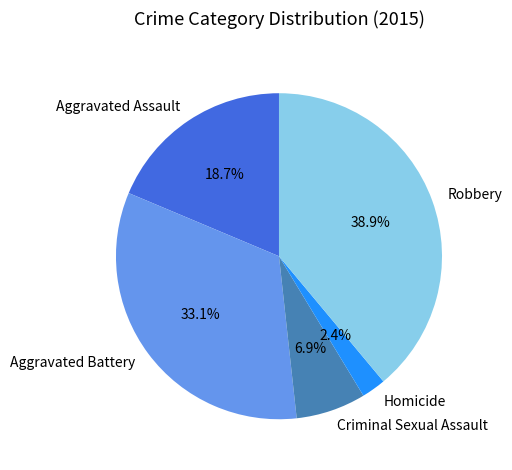

How much of the chart is everything except Robbery?

61.1%